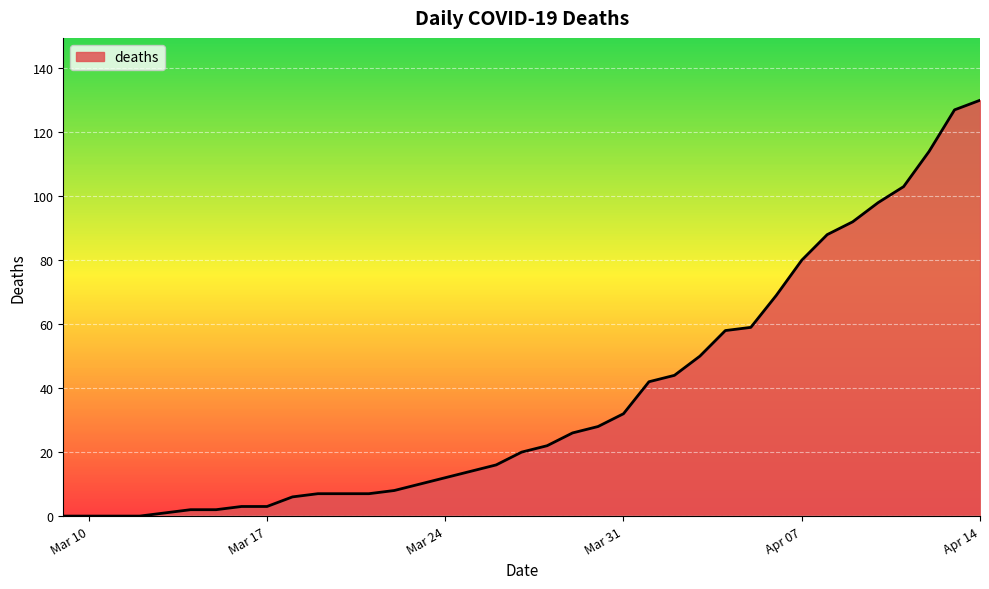

What is the sum of all values?

1380